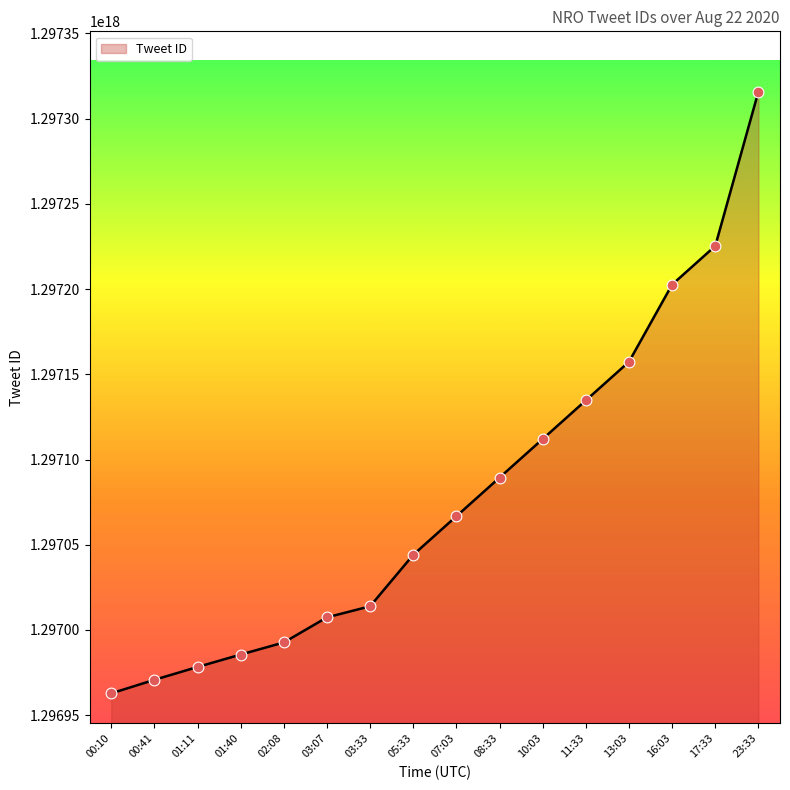

Which has a higher value, 07:03 or 23:33?

23:33